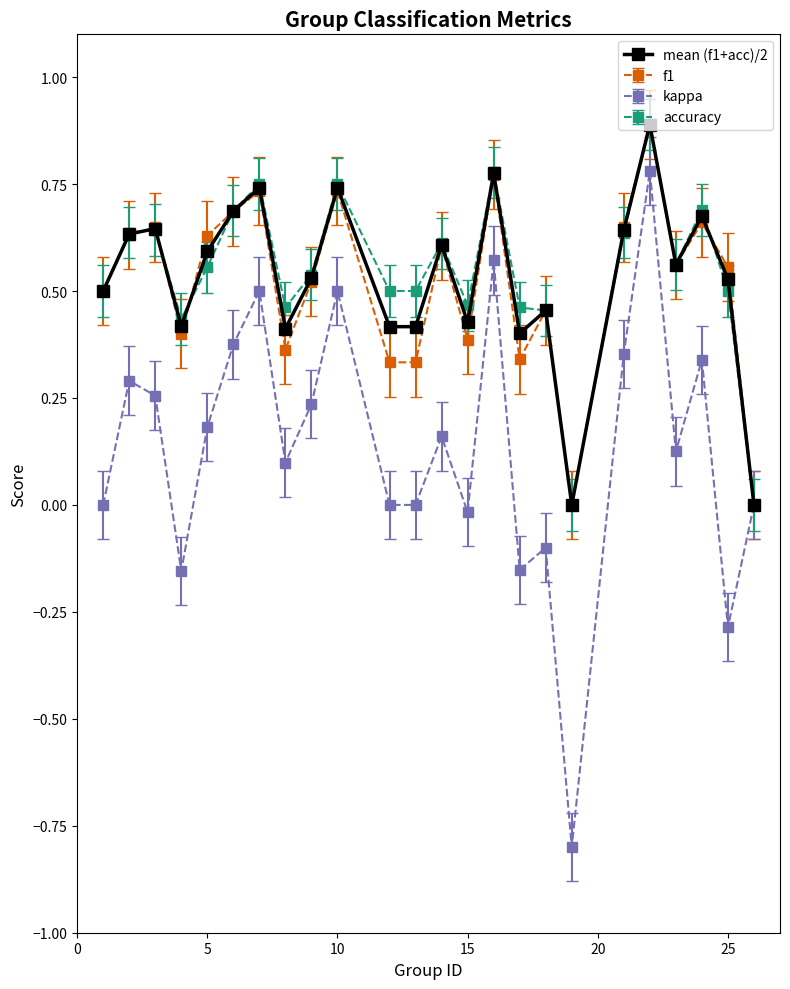

Which series has the widest spread of values?

kappa